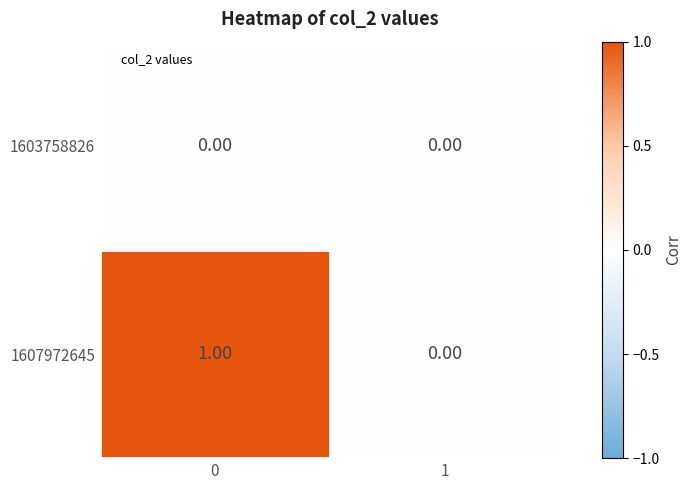

Count the number of data series in this chart.

2